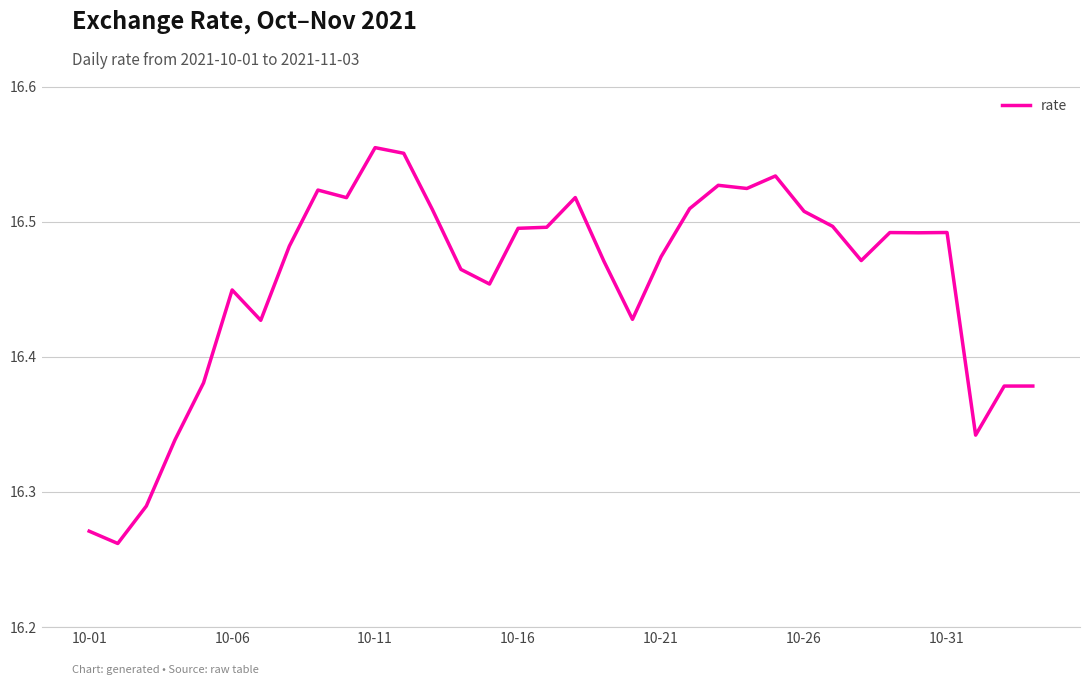

What is the difference between the maximum and minimum values?

0.3